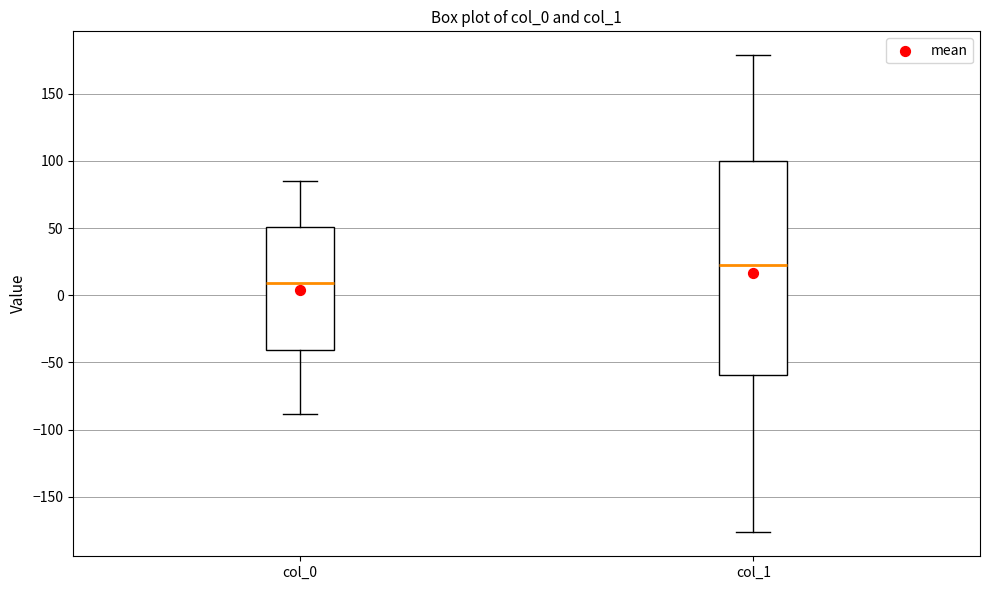

Where is the lower edge of the box for col_0 on the y-axis? The values are not printed on the chart, so give them approximately, as read against the axis.

-40